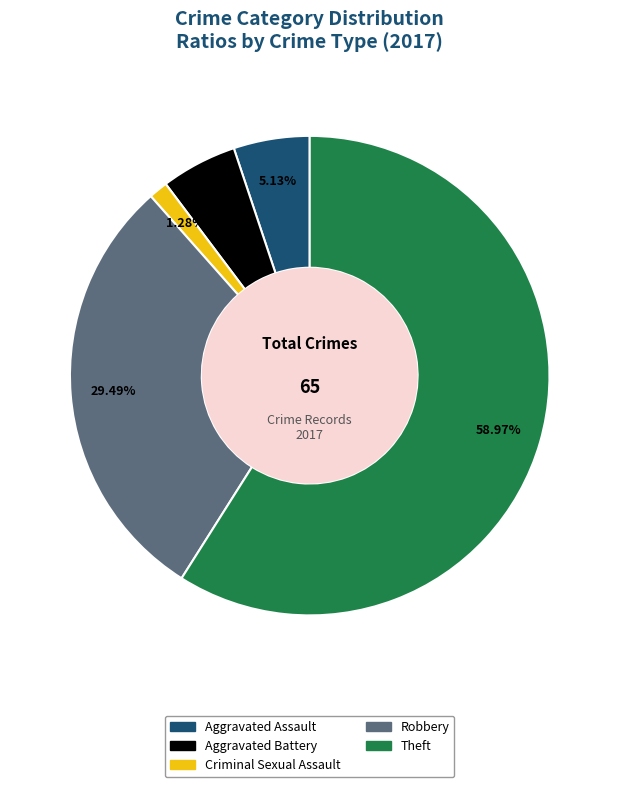

What percentage is the Theft slice, to the nearest percent?

59%